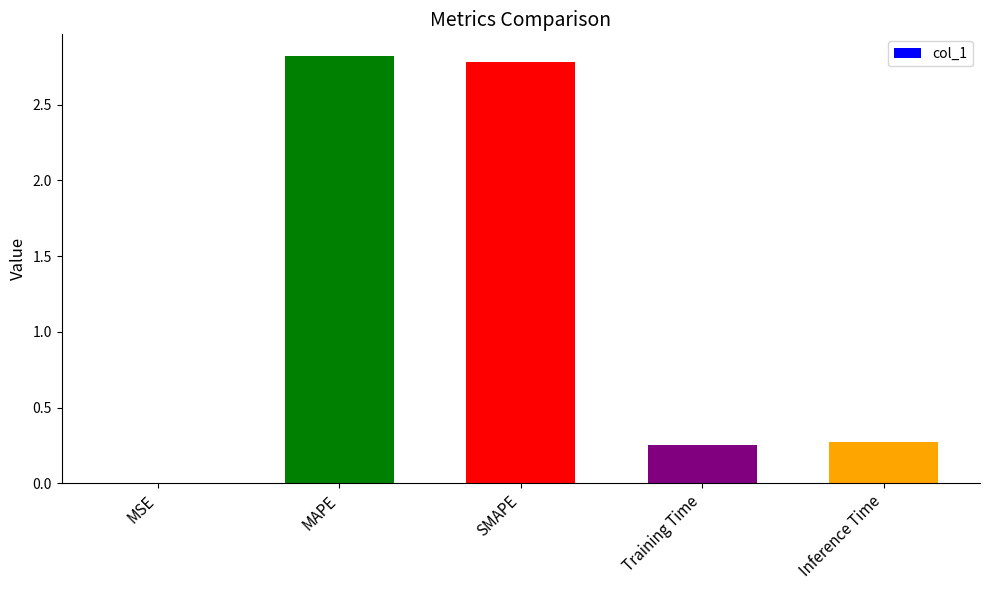

What is the approximate value at SMAPE?

2.8